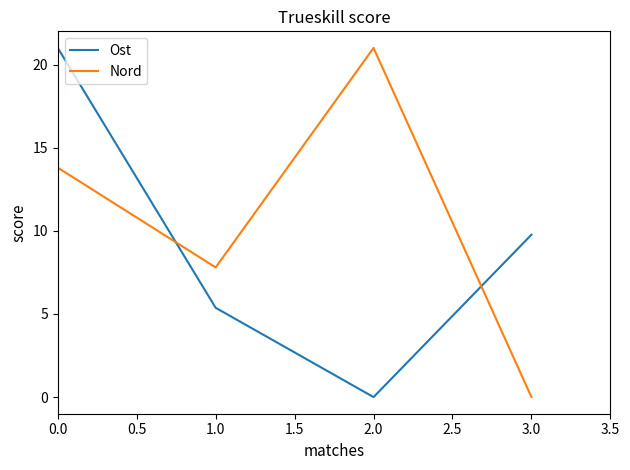

How many interior local peaks does the Nord series have?

1